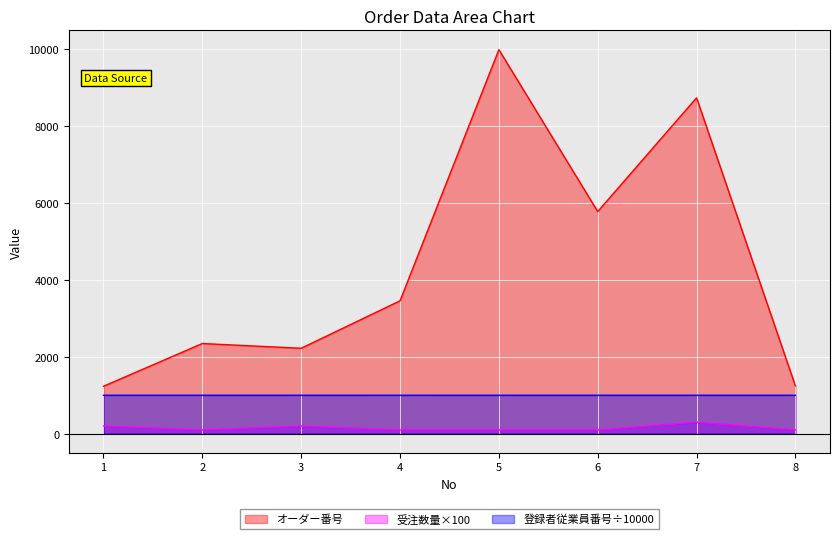

True or false: オーダー番号 and 登録者従業員番号 cross at least once.

False